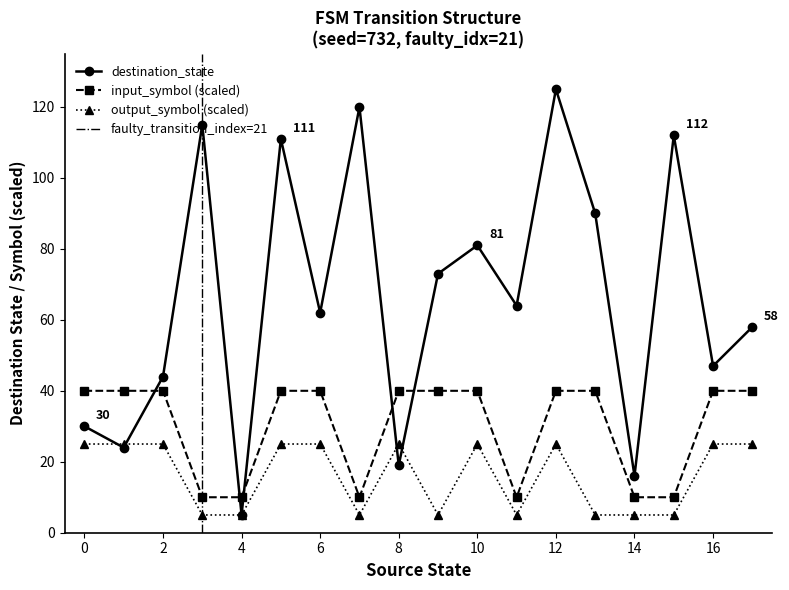

At which category does the chart reach its minimum across all series?

4